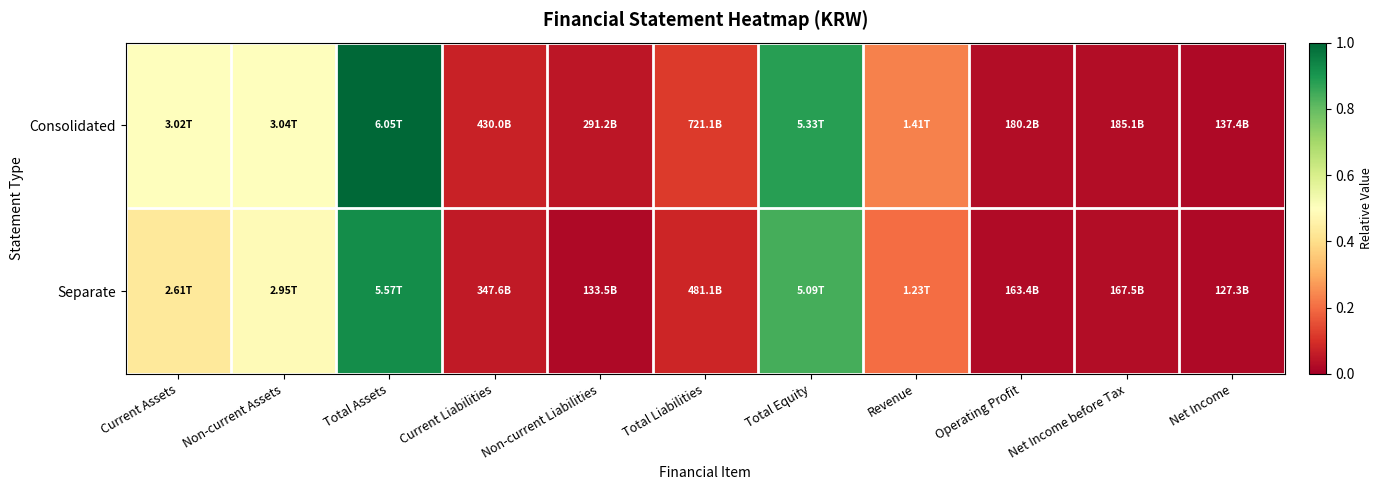

How many series are shown in this chart?

2